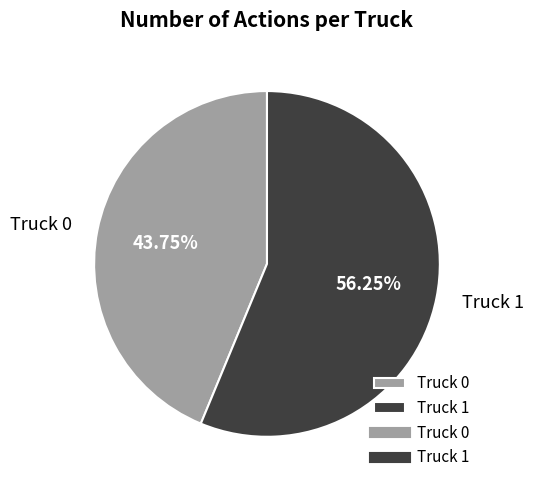

To the nearest percent, what is the average slice percentage?

50%